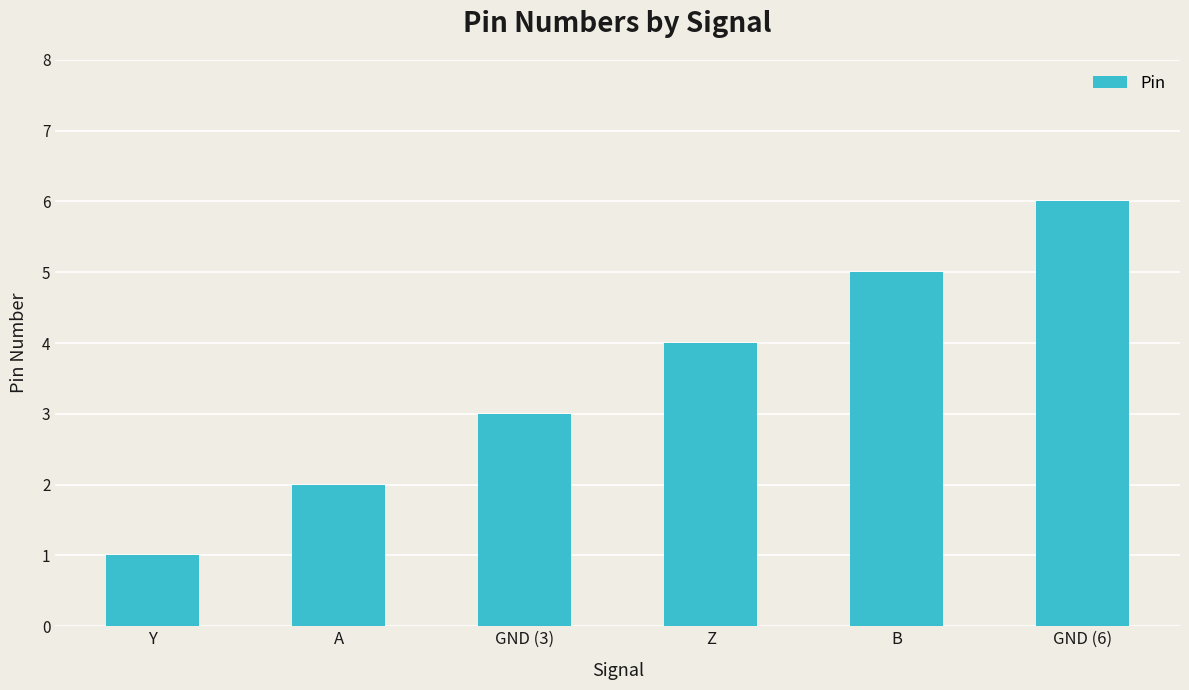

At which category does the chart reach its peak across all series?

GND (6)